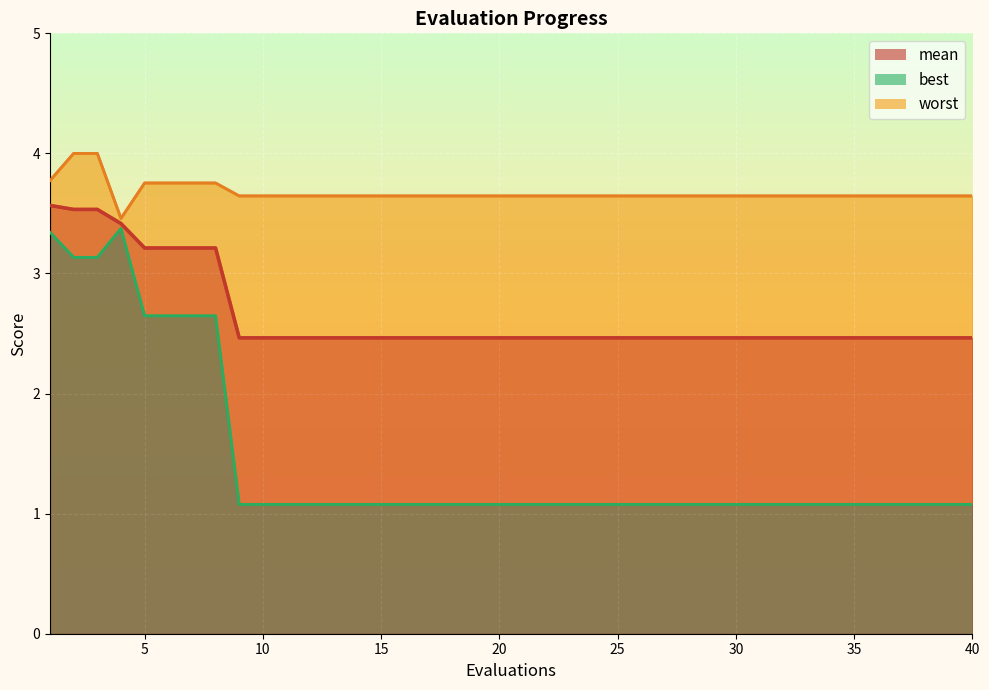

List the series in order of their peak value, lowest first.

best, mean, worst